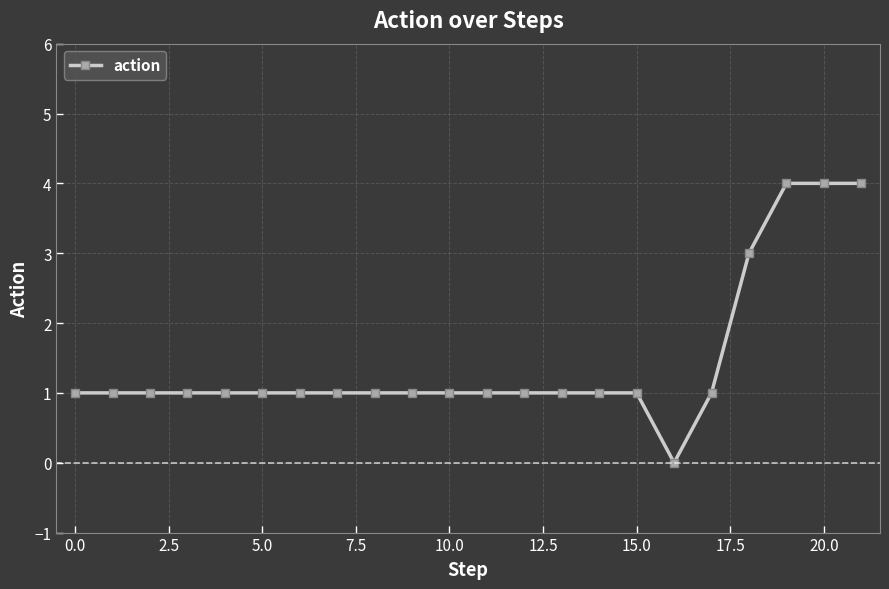

What is the difference between the maximum and minimum values?

4